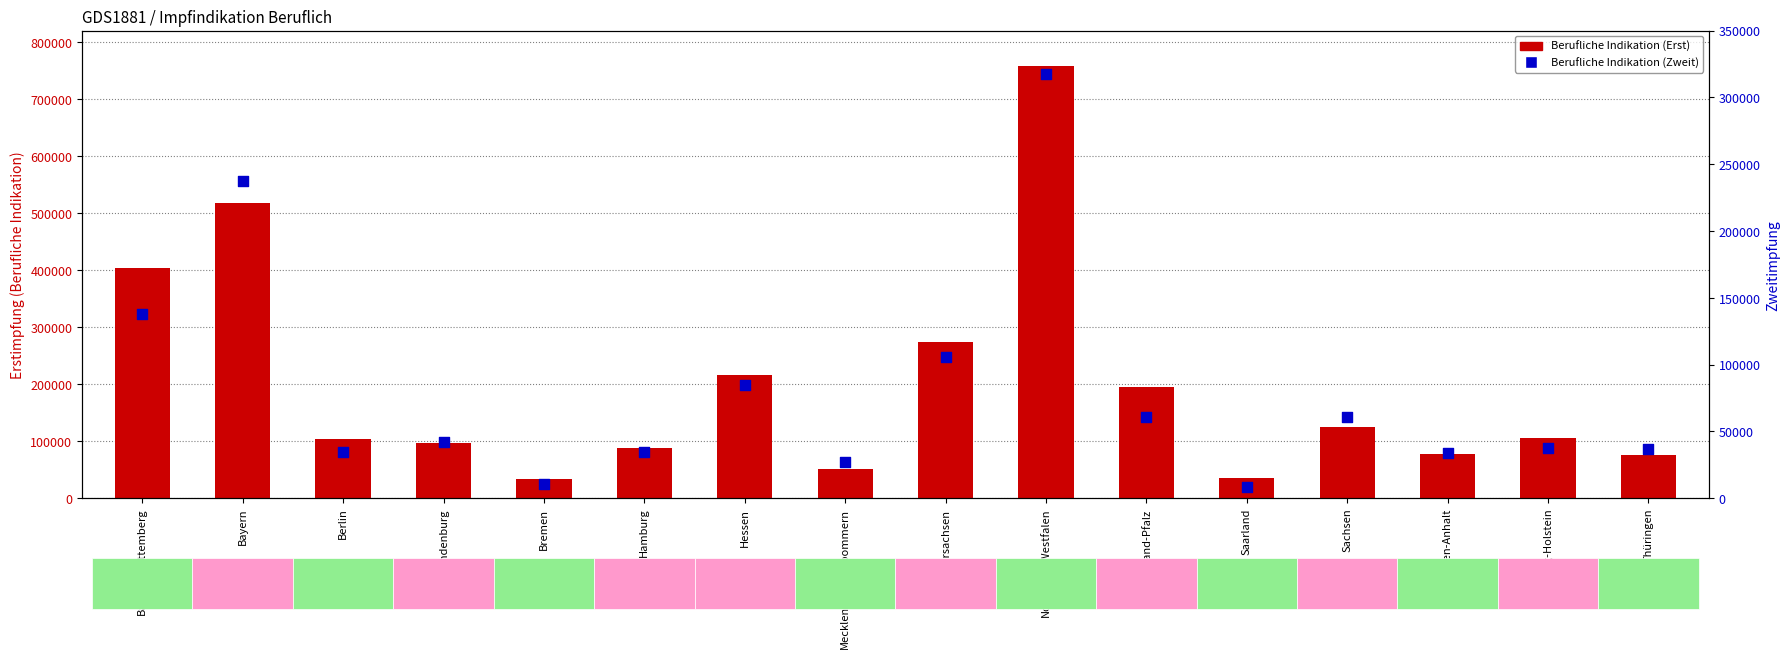

At how many categories does at least one series exceed 214484?

5